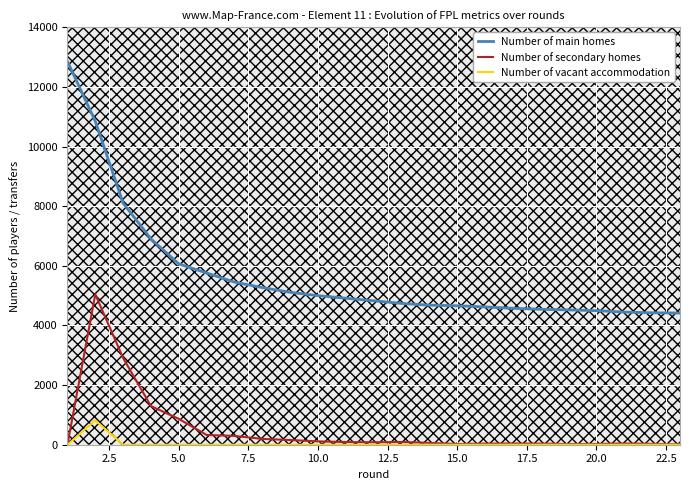

Which series has the largest total across all categories?

Number of main homes